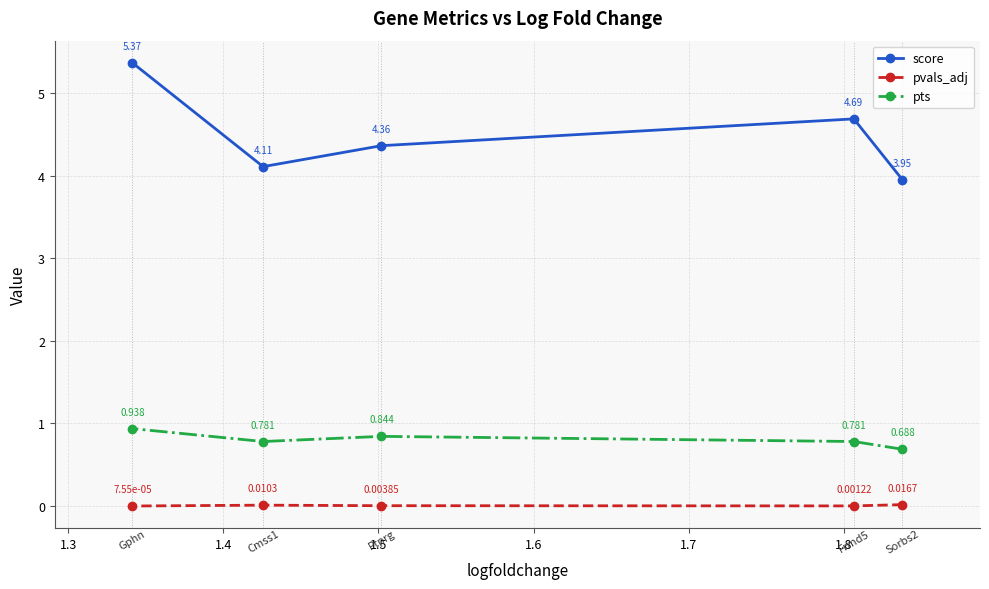

Which series has the largest range (max minus min)?

score